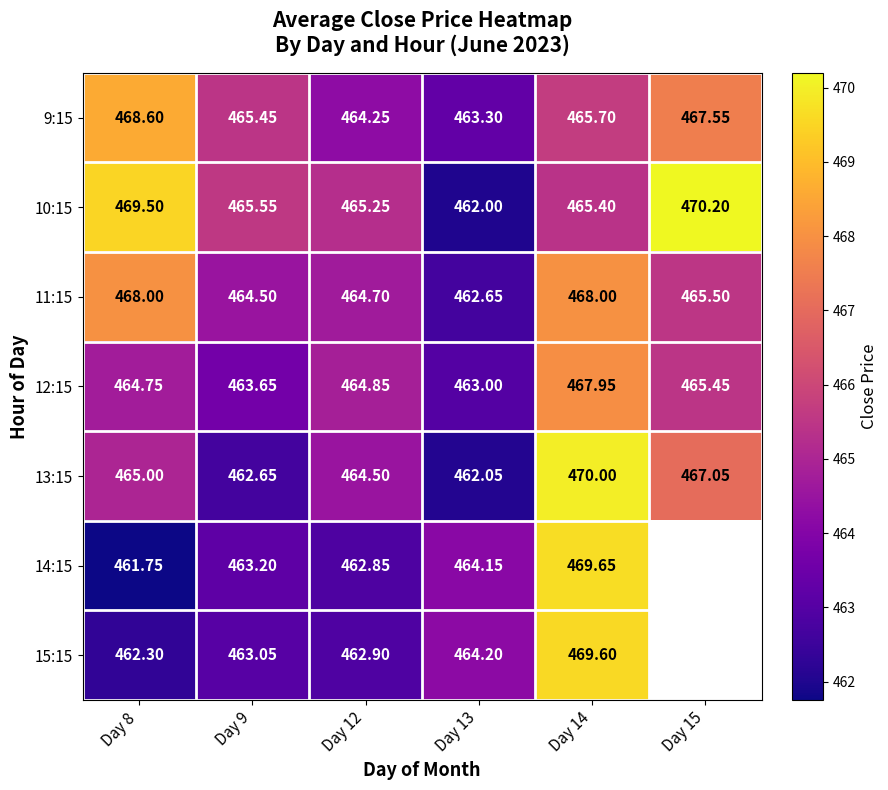

At which label does 14:15 reach its minimum?

Day 8